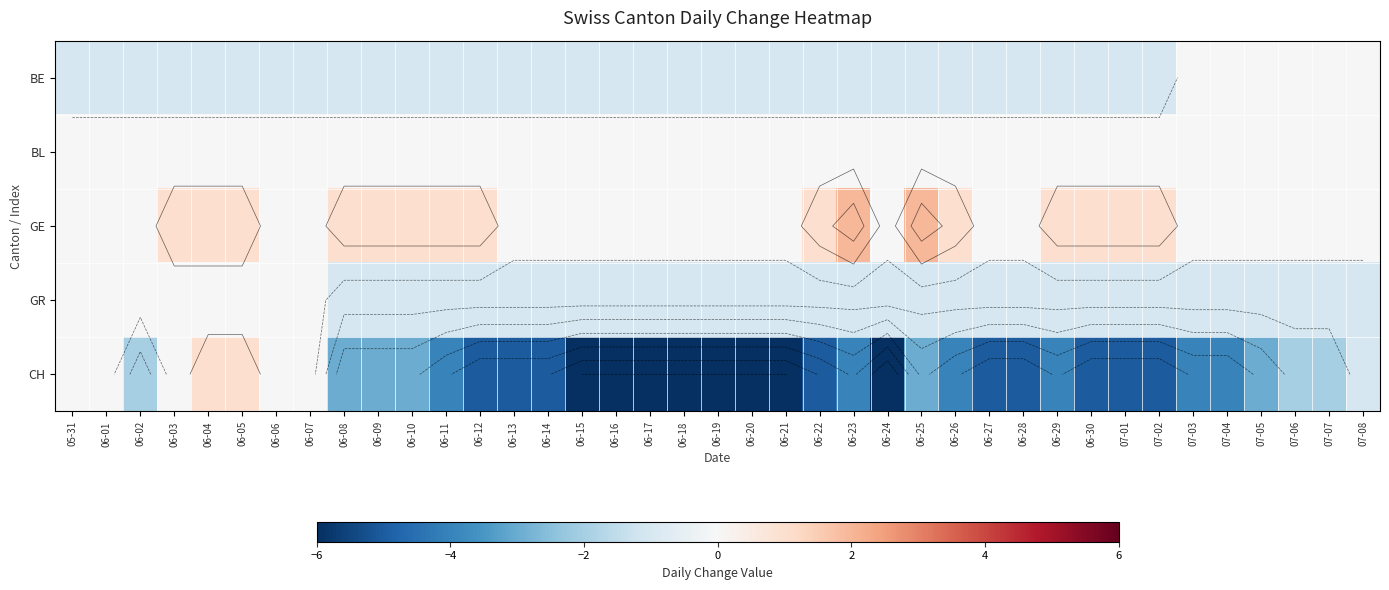

Is it true that GE equals 1 at 06-30?

False